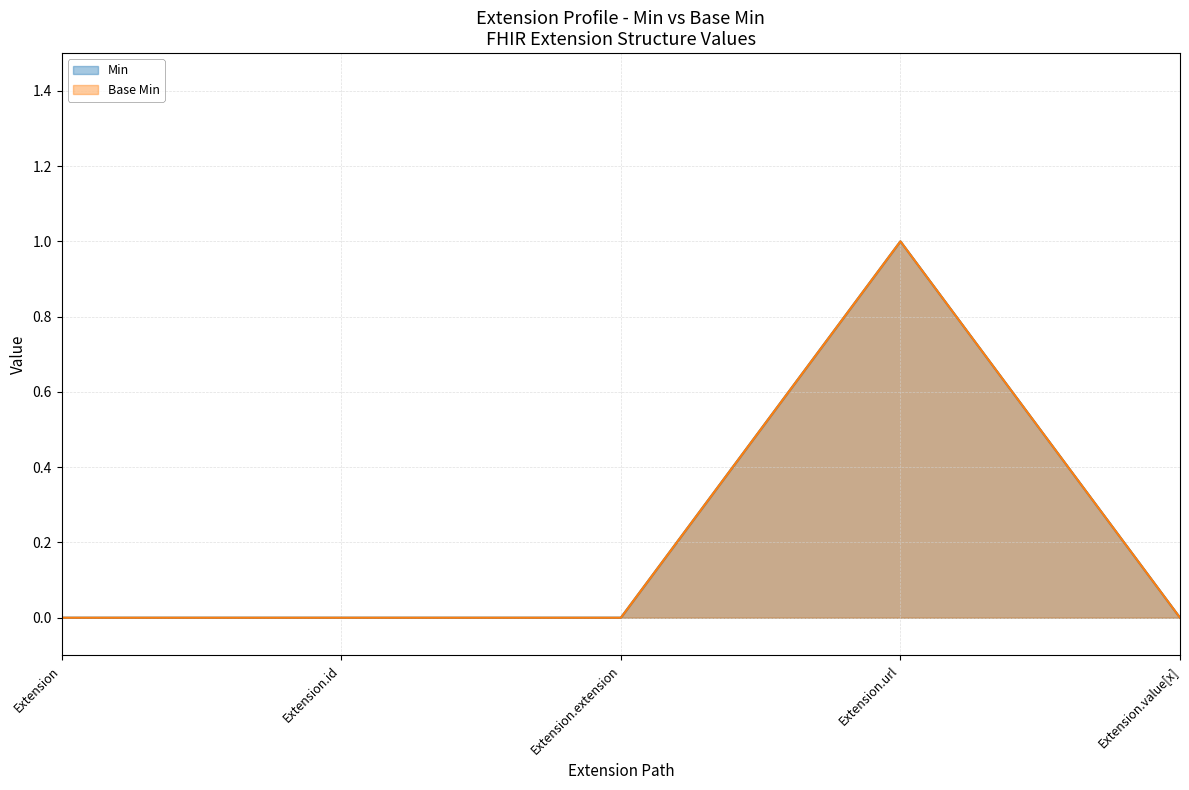

True or false: Base Min has a value of -1 at Extension.value[x].

False